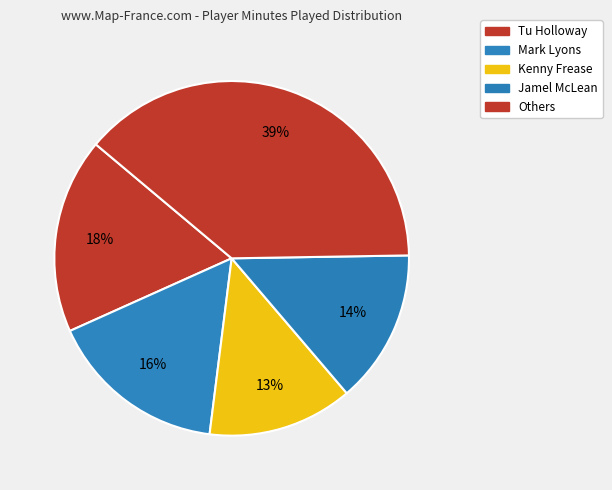

Does any single category account for the majority?

No